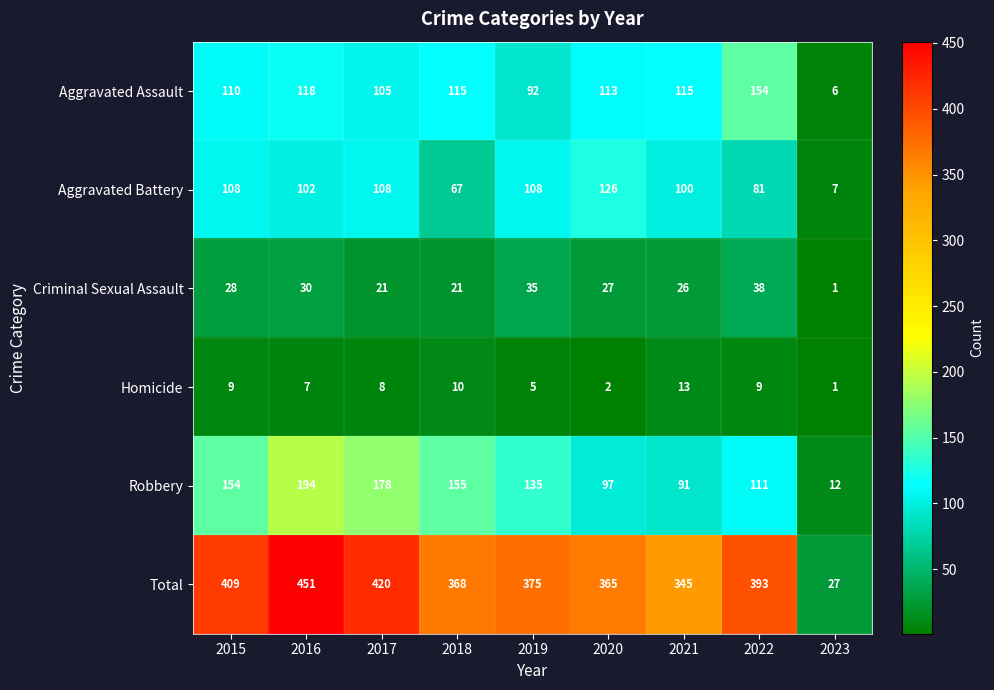

The Robbery series shows 35 at 2021. True or false?

False